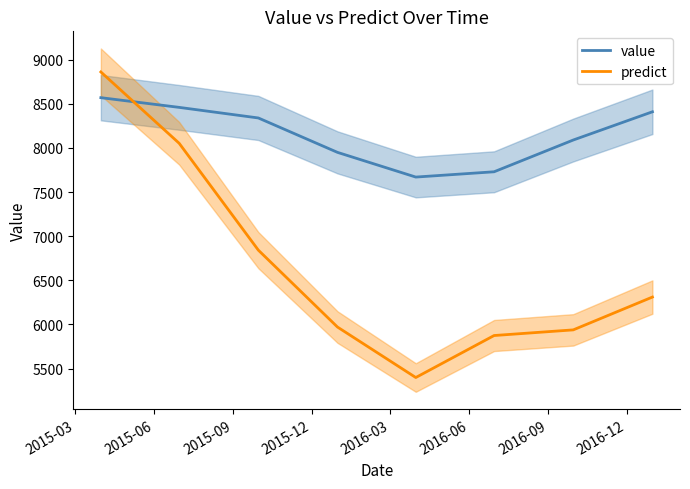

What is the minimum value for predict?

5398.0